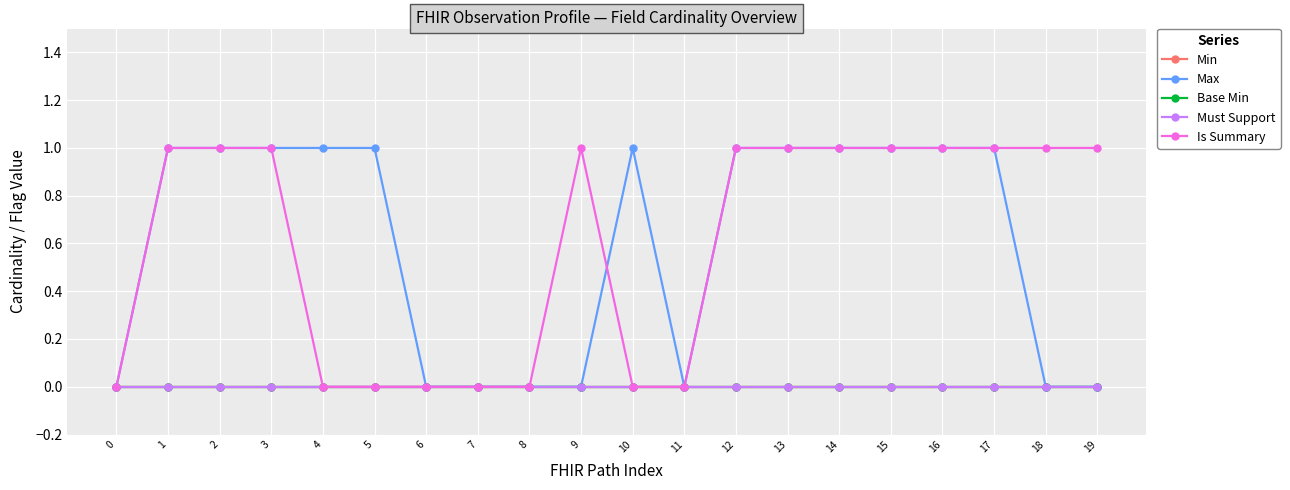

Does the chart have visible grid lines?

Yes